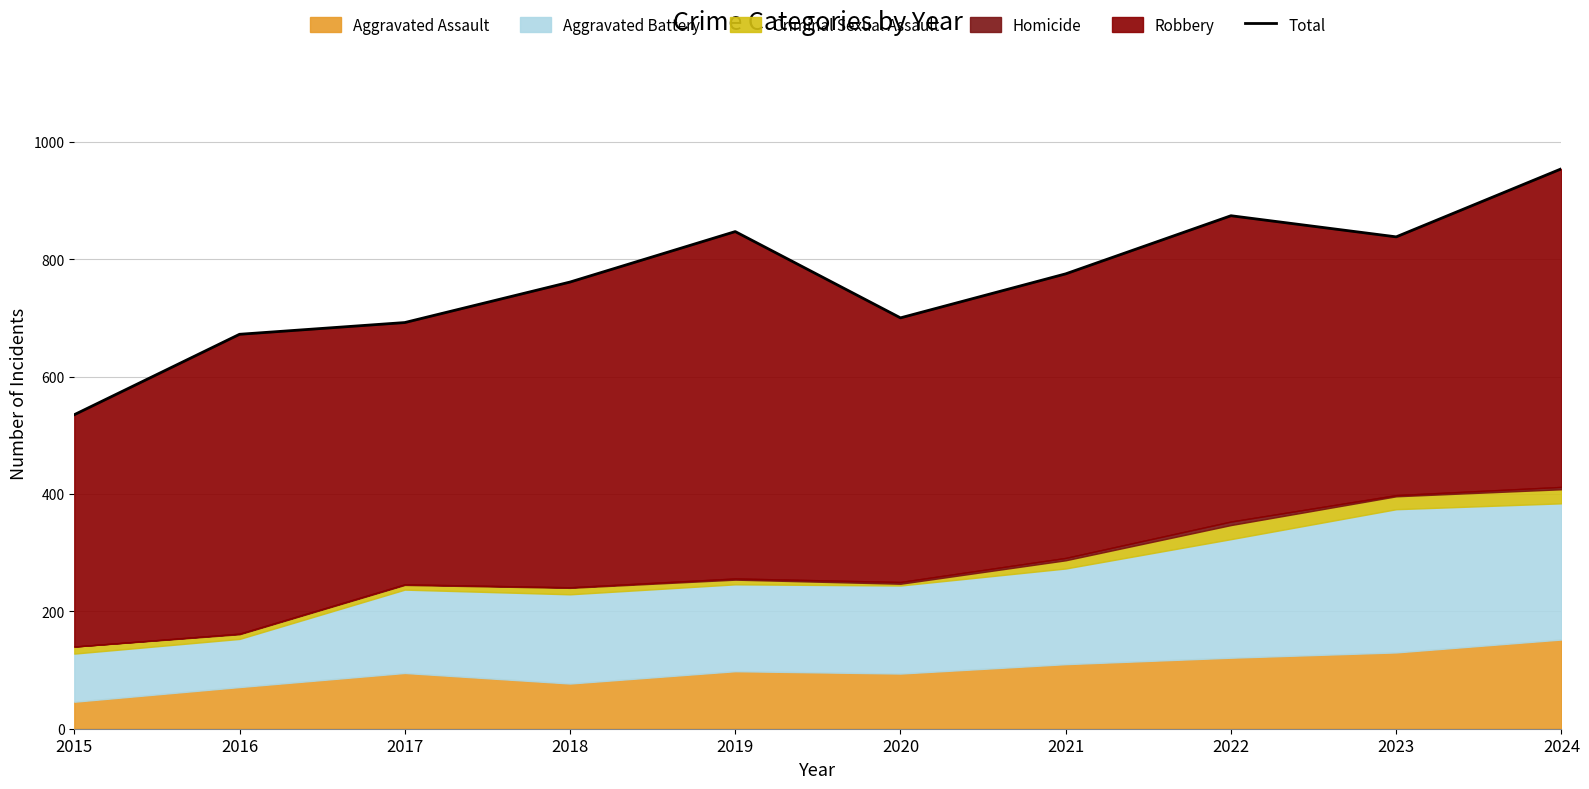

How many data points are less than 775?

5